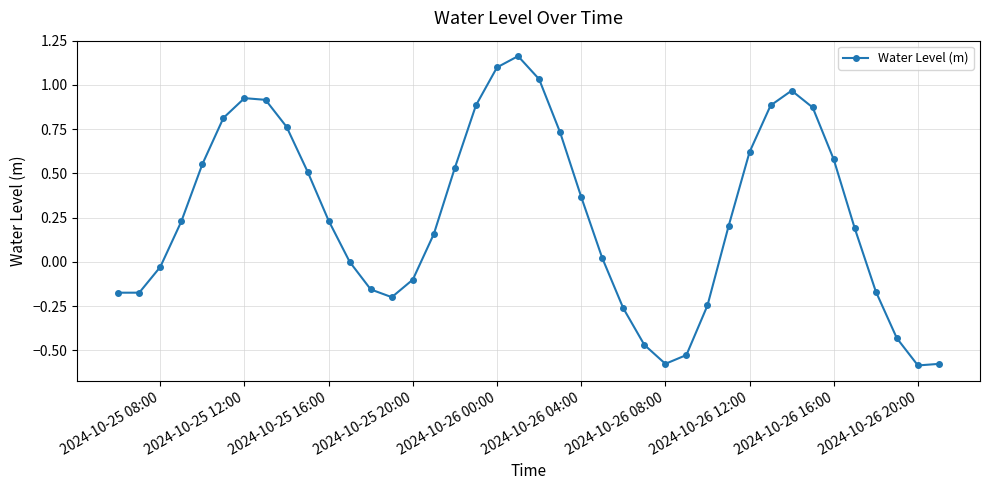

What is the average value?

0.3